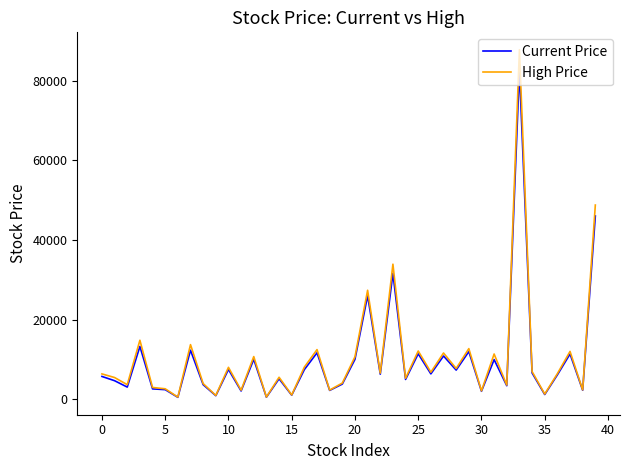

What is the greatest value displayed?

87800